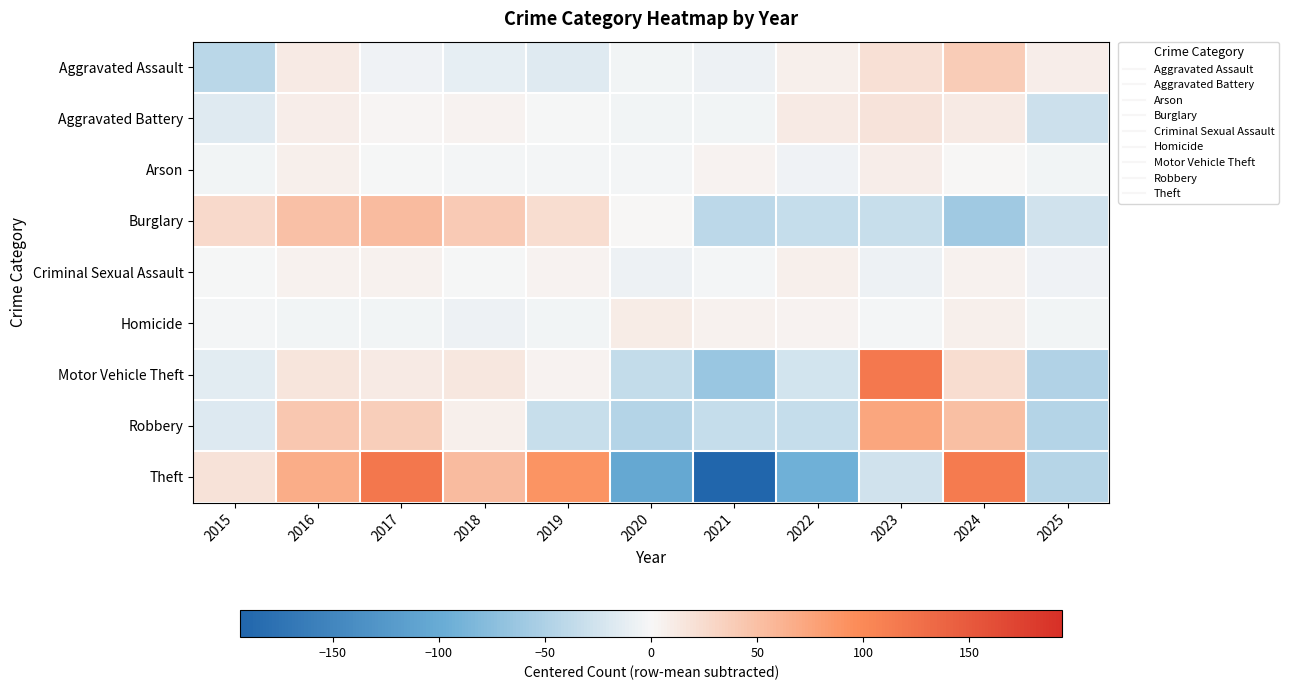

Reading left to right, transcribe all the data shown in this chart.

Aggravated Assault: 2015=-41.0	2016=11.0	2017=-5.0	2018=-11.0	2019=-16.0	2020=-4.0	2021=-7.0	2022=7.0	2023=20.0	2024=38.0	2025=8.0
Aggravated Battery: 2015=-16.2	2016=7.8	2017=2.8	2018=3.8	2019=-1.2	2020=-3.2	2021=-4.2	2022=10.8	2023=17.8	2024=10.8	2025=-29.2
Arson: 2015=-3.6	2016=7.4	2017=-0.6	2018=-2.6	2019=-2.6	2020=-2.6	2021=4.4	2022=-4.6	2023=8.4	2024=0.4	2025=-3.6
Burglary: 2015=26.4	2016=49.4	2017=53.4	2018=39.4	2019=23.4	2020=0.4	2021=-39.6	2022=-33.6	2023=-32.6	2024=-59.6	2025=-26.6
Criminal Sexual Assault: 2015=-1.5	2016=4.5	2017=4.5	2018=-0.5	2019=3.5	2020=-7.5	2021=-2.5	2022=7.5	2023=-7.5	2024=4.5	2025=-5.5
Homicide: 2015=-2.7	2016=-3.7	2017=-3.7	2018=-6.7	2019=-3.7	2020=10.3	2021=5.3	2022=4.3	2023=-1.7	2024=6.3	2025=-3.7
Motor Vehicle Theft: 2015=-14.4	2016=16.6	2017=10.6	2018=14.6	2019=3.6	2020=-35.4	2021=-64.4	2022=-24.4	2023=116.6	2024=23.6	2025=-47.4
Robbery: 2015=-17.7	2016=43.3	2017=37.3	2018=7.3	2019=-32.7	2020=-45.7	2021=-34.7	2022=-34.7	2023=73.3	2024=50.3	2025=-45.7
Theft: 2015=18.4	2016=67.4	2017=119.4	2018=53.4	2019=89.4	2020=-103.6	2021=-193.6	2022=-93.6	2023=-26.6	2024=114.4	2025=-44.6